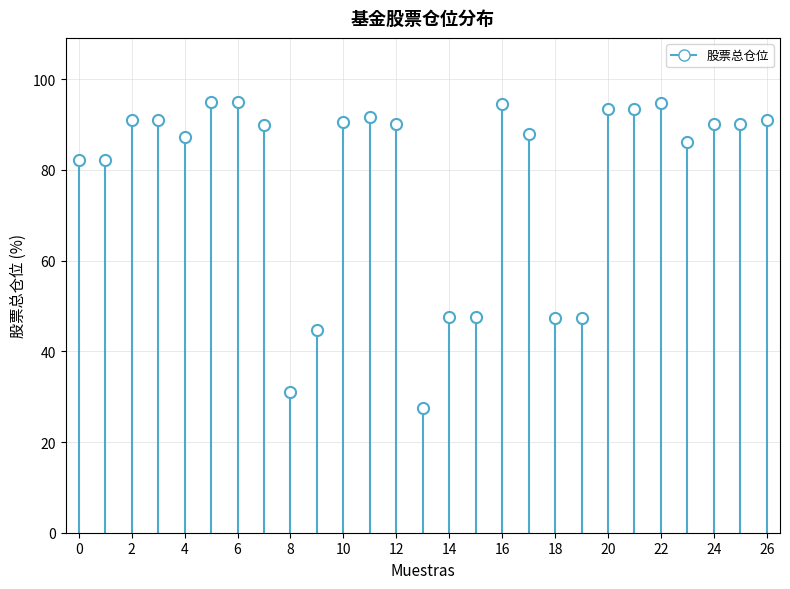

What is the range of Y values (max minus min)?

67.3